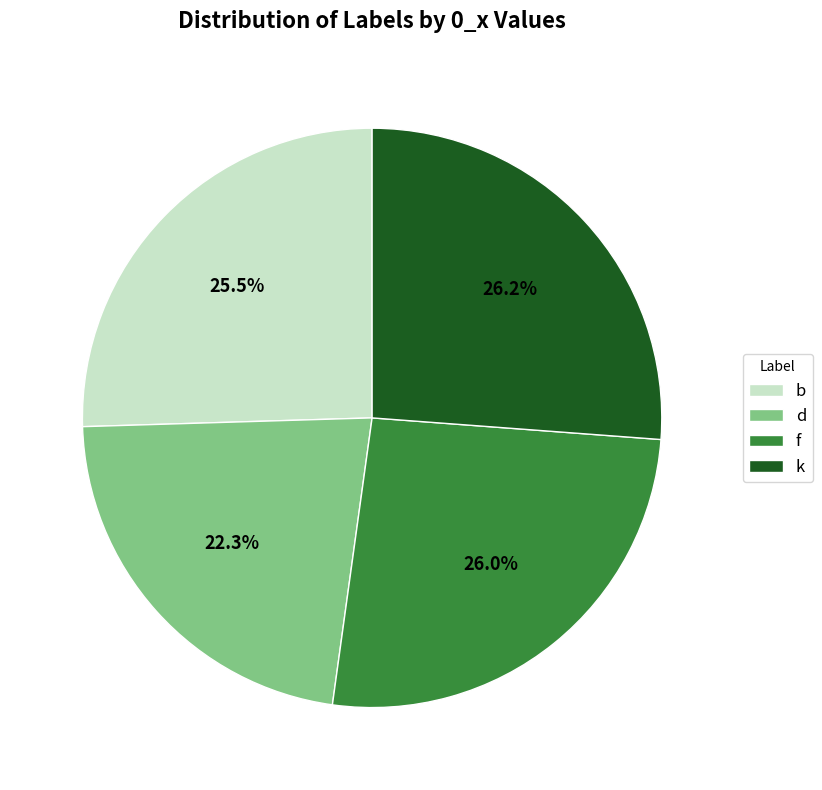

What percentage is the k slice, to the nearest percent?

26%